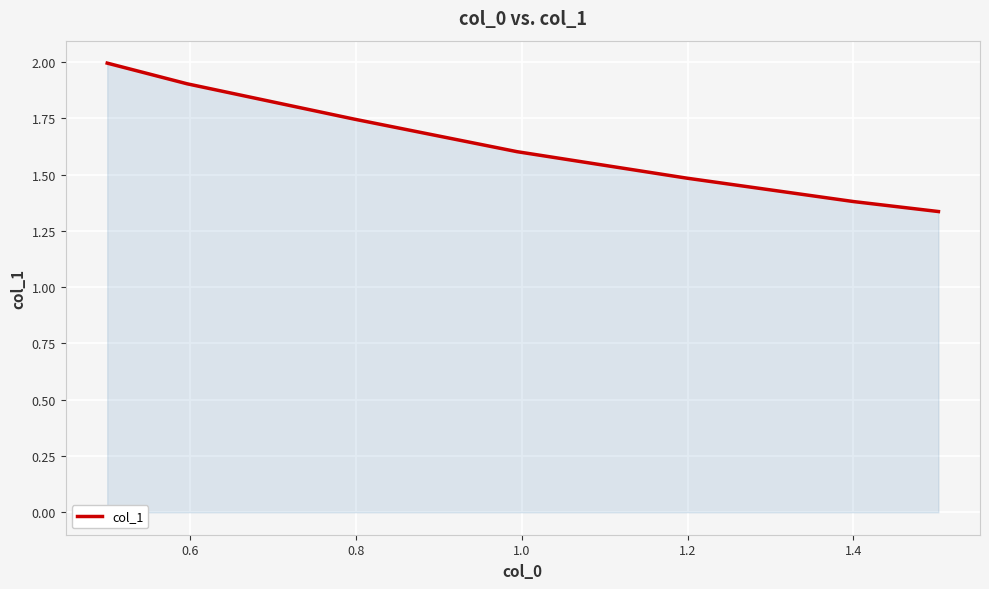

True or false: there are more than 1 points higher than both neighbors.

False